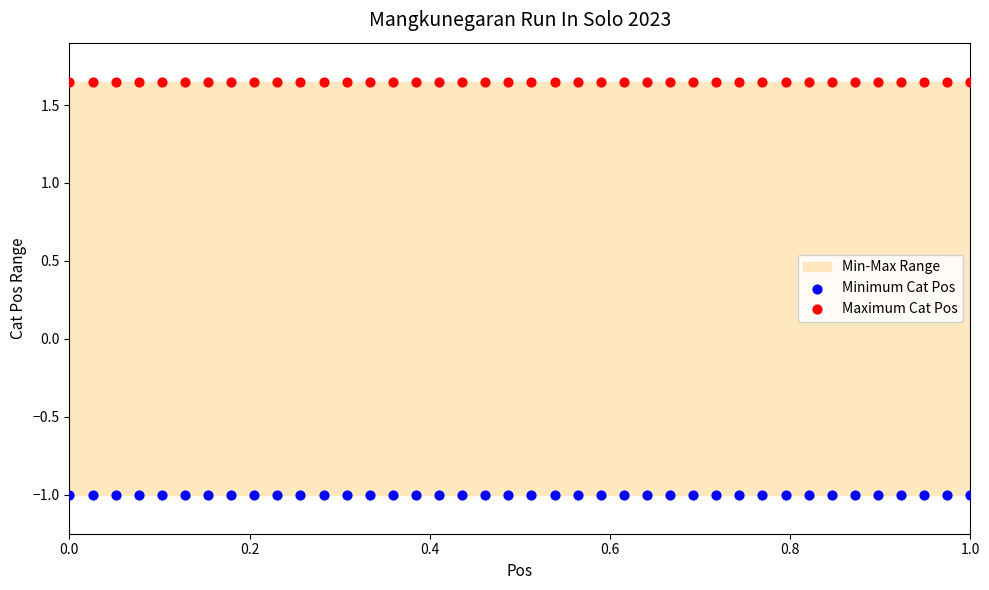

Which series reaches the minimum Y coordinate?

Minimum Cat Pos